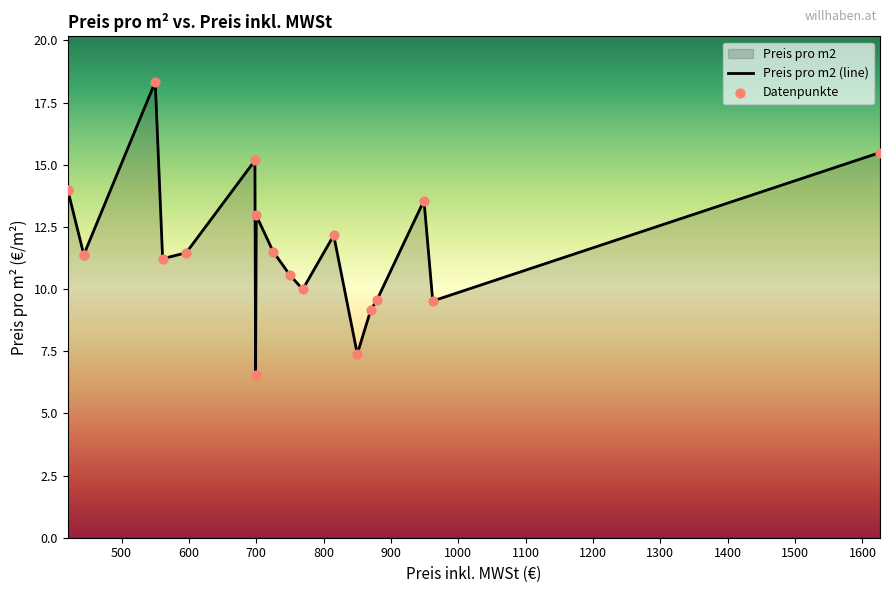

What is the ratio of the value at 699 to the value at 725?

0.6